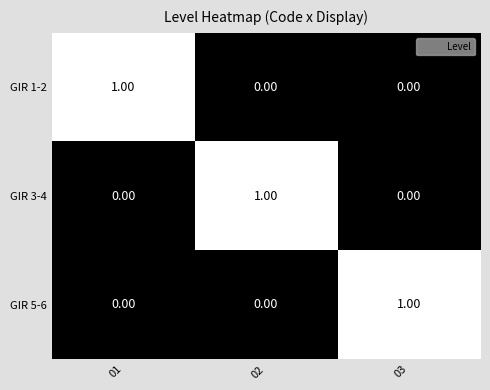

At how many categories does at least one series exceed 0?

3